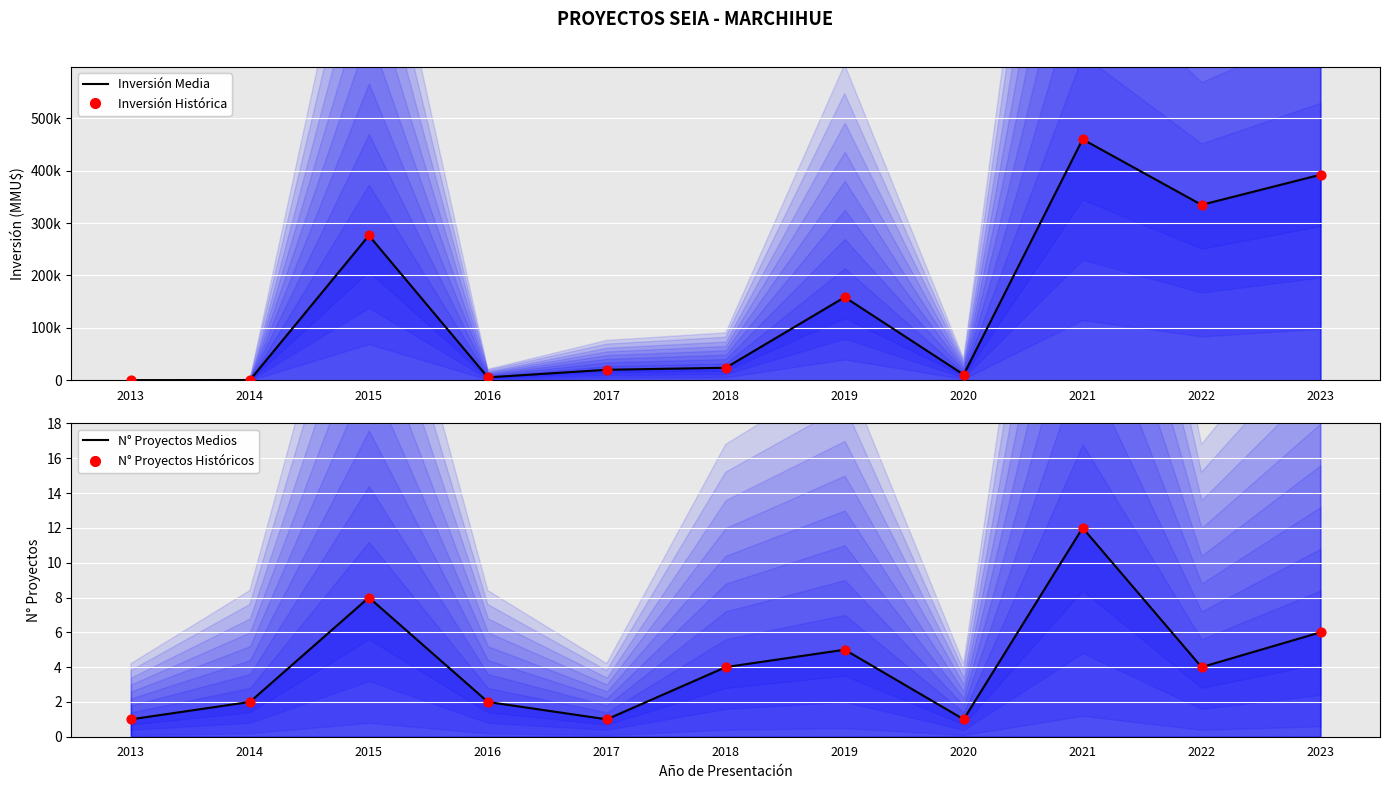

Is the value of Proyectos Históricos at 2019 greater than the value of Inversión Media at 2014?

No